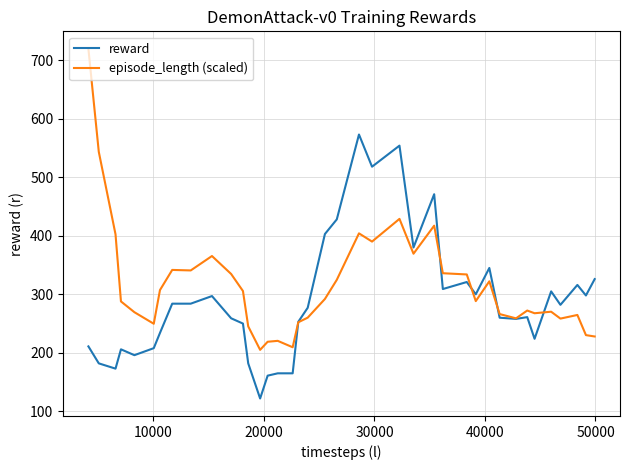

What is the sum of all episode_length (scaled) values?

12302.8